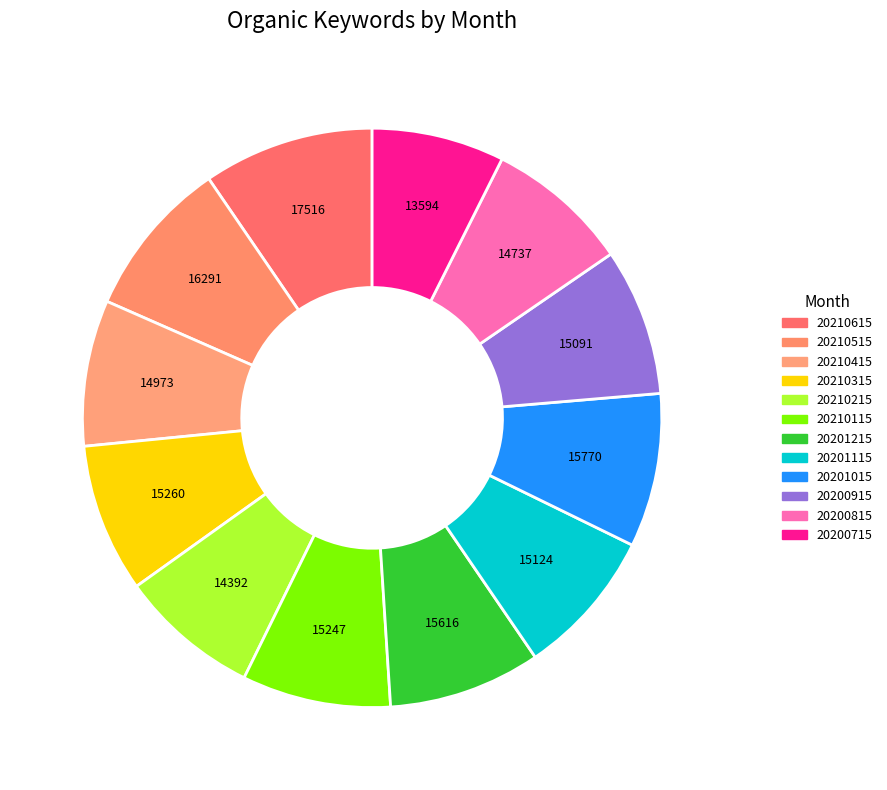

Which slice is the smallest?

20200715